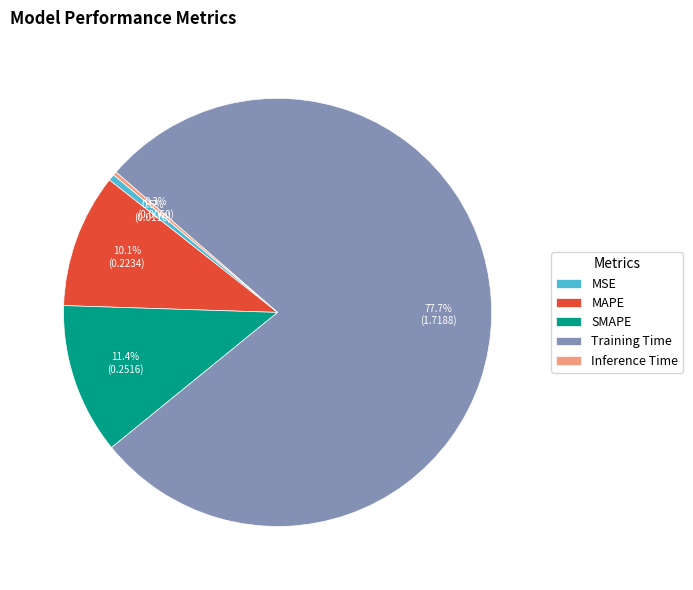

What is the largest slice in the pie chart?

Training Time